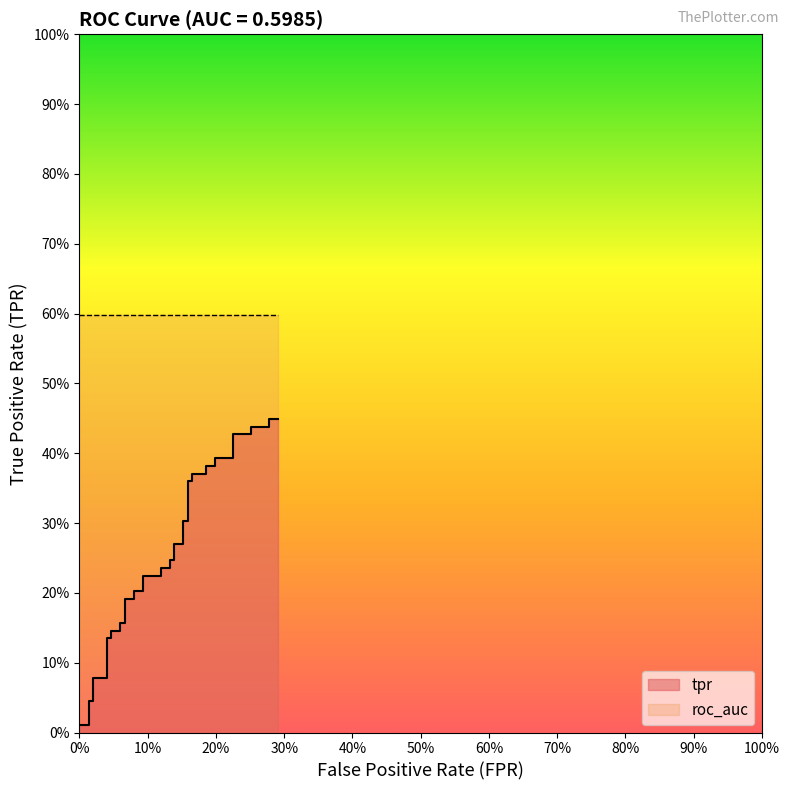

Reading left to right, transcribe all the data shown in this chart.

0=0.0	0.01324503311258278=0.0	0.01324503311258278=0.0	0.01986754966887417=0.0	0.01986754966887417=0.1	0.03973509933774835=0.1	0.03973509933774835=0.1	0.04635761589403974=0.1	0.04635761589403974=0.1	0.05960264900662252=0.1	0.05960264900662252=0.2	0.06622516556291391=0.2	0.06622516556291391=0.2	0.07947019867549669=0.2	0.07947019867549669=0.2	0.09271523178807947=0.2	0.09271523178807947=0.2	0.119205298013245=0.2	0.119205298013245=0.2	0.1324503311258278=0.2	0.1324503311258278=0.2	0.1390728476821192=0.2	0.1390728476821192=0.3	0.152317880794702=0.3	0.152317880794702=0.3	0.1589403973509934=0.3	0.1589403973509934=0.4	0.1655629139072848=0.4	0.1655629139072848=0.4	0.1854304635761589=0.4	0.1854304635761589=0.4	0.1986754966887417=0.4	0.1986754966887417=0.4	0.2251655629139073=0.4	0.2251655629139073=0.4	0.2516556291390729=0.4	0.2516556291390729=0.4	0.2781456953642384=0.4	0.2781456953642384=0.4	0.2913907284768212=0.4